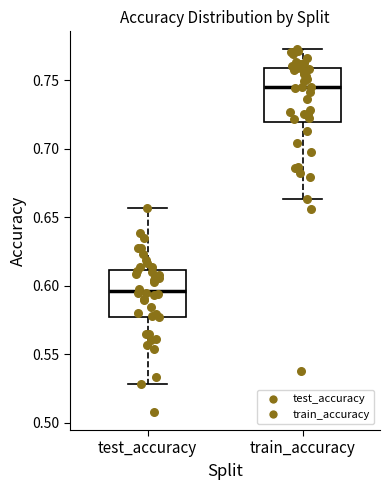

Where does the lower whisker of the box for train_accuracy end on the y-axis? The values are not printed on the chart, so give them approximately, as read against the axis.

0.665